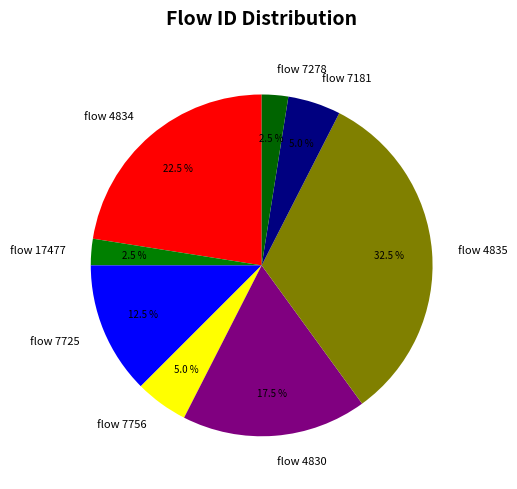

What percentage is NOT represented by flow 17477?

97.5%